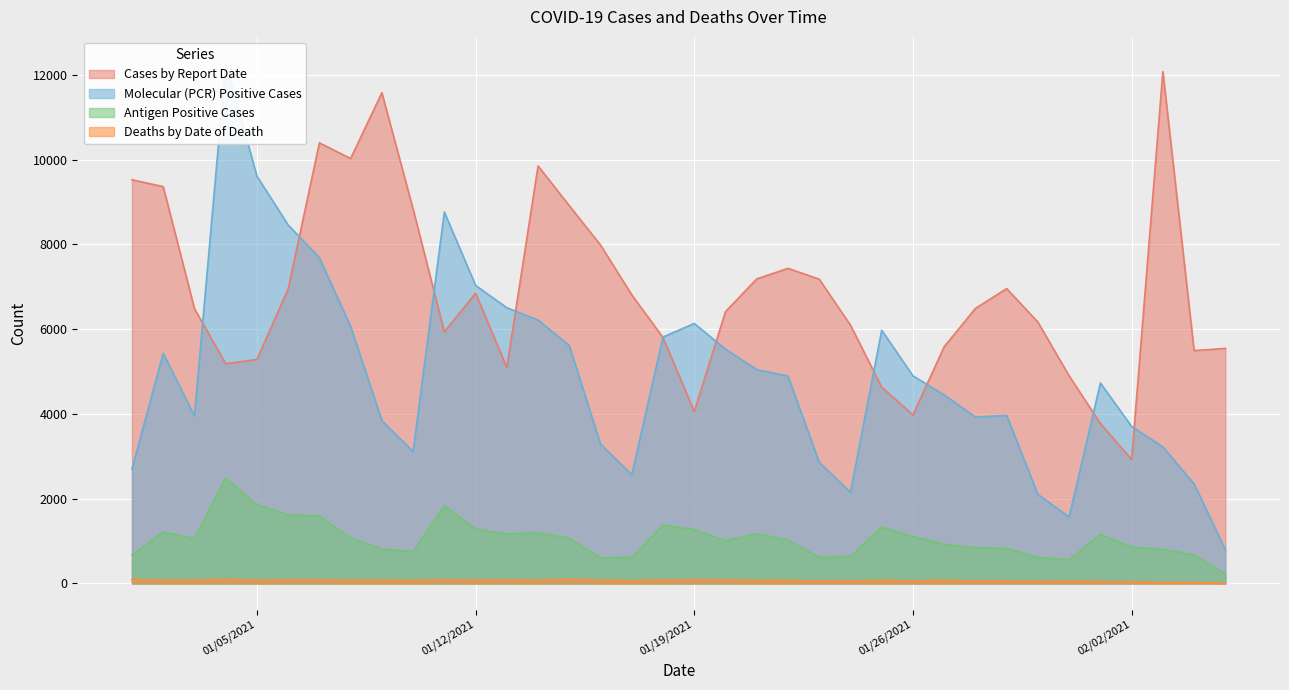

Which category has the lowest value in the Cases by Report Date series?

02/02/2021